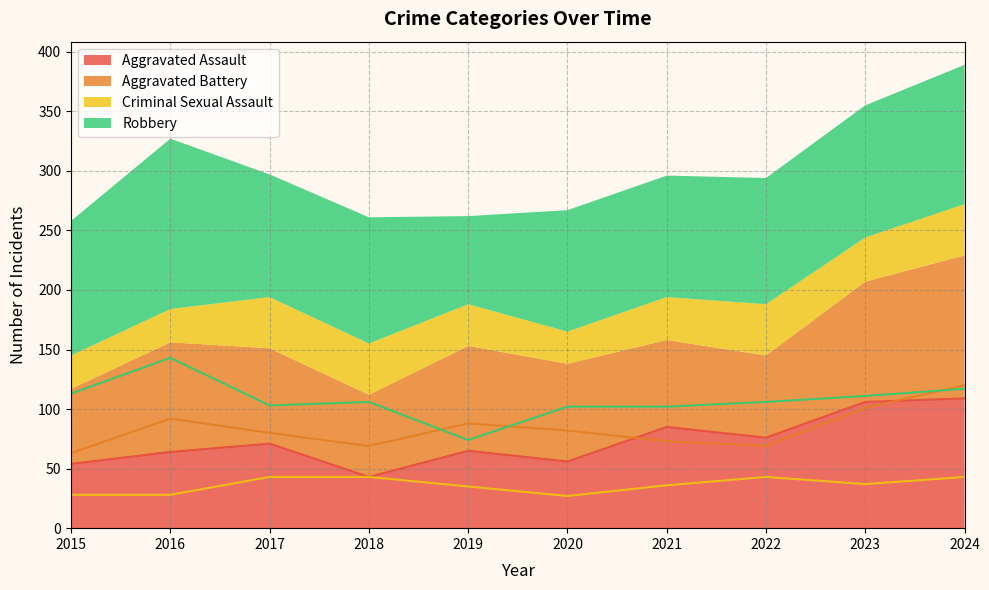

What is the average value of the Aggravated Battery series?

84